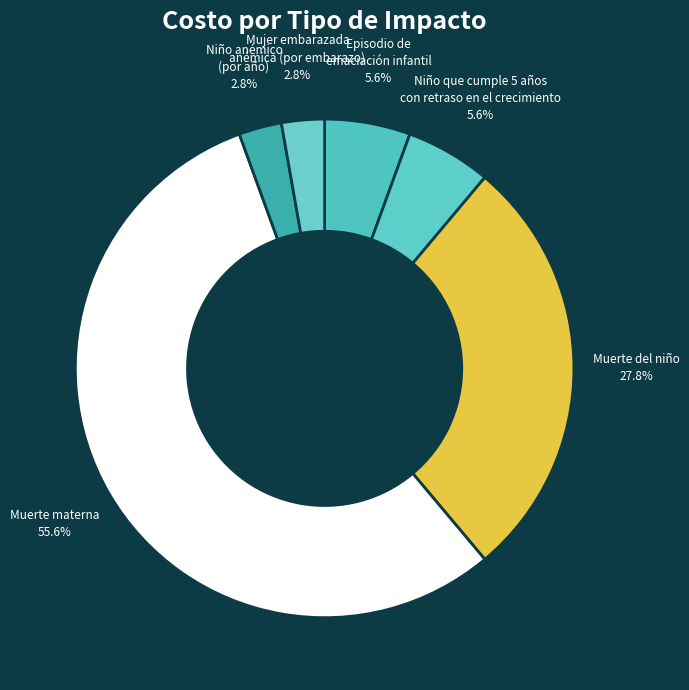

To the nearest percent, what is the difference between the largest and smallest slice percentages?

53%